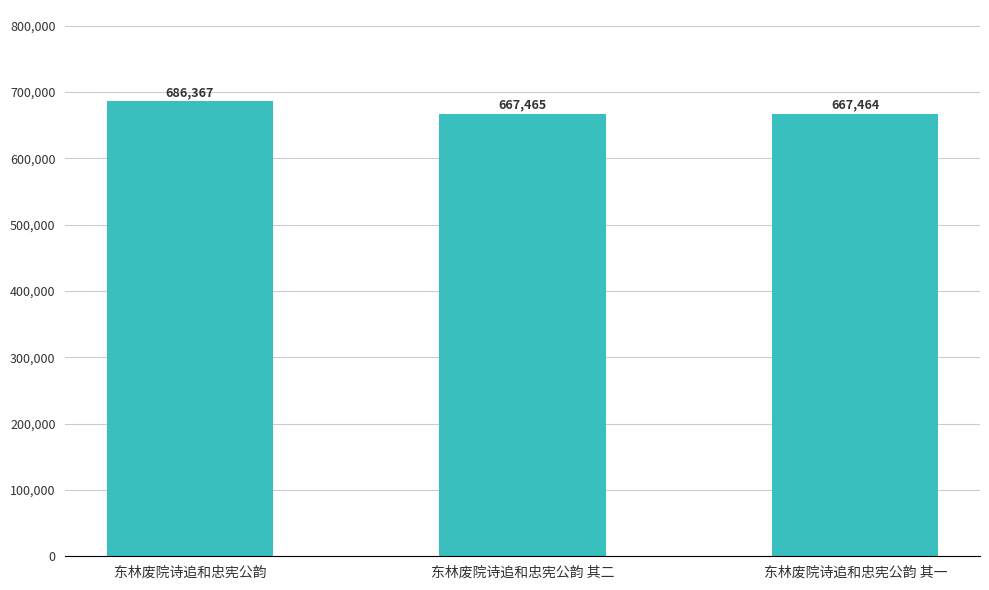

Is it true that the value at 东林废院诗追和忠宪公韵 其一 is 667464?

True